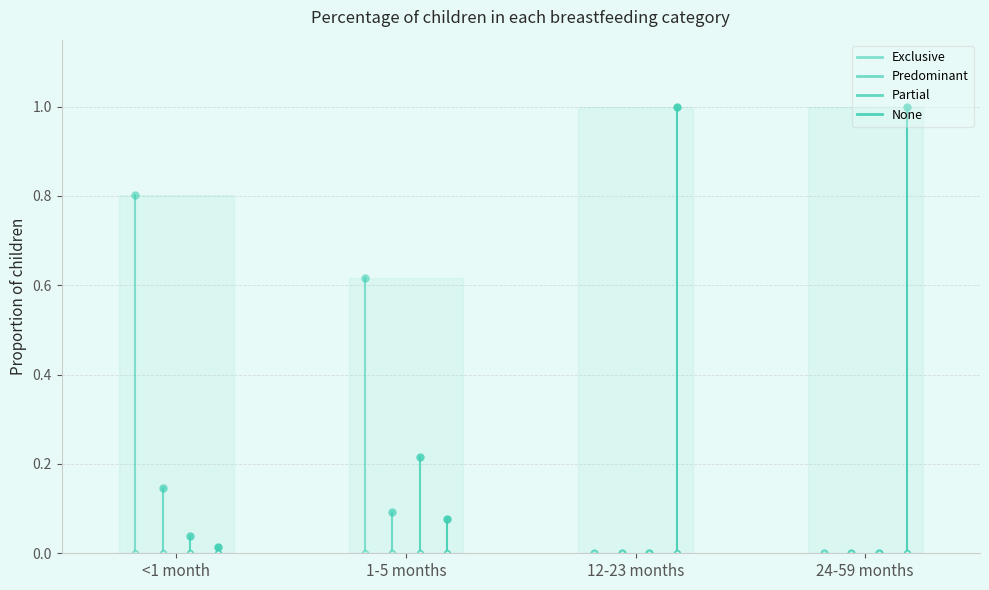

What position from the right is 24-59 months?

1